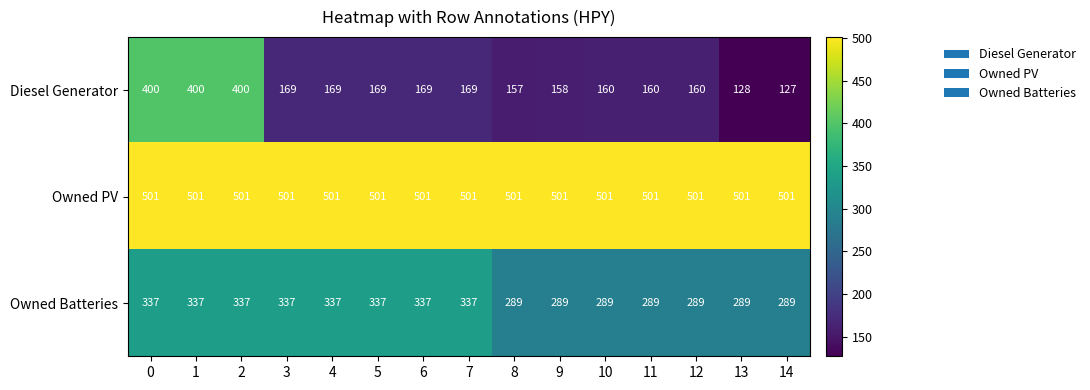

Which series has the largest total across all categories?

Owned PV